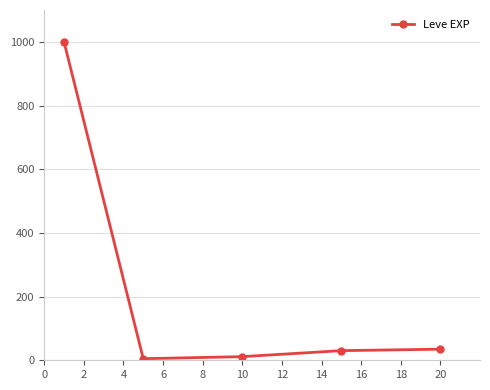

What is the difference between the second highest and minimum values?

29.9